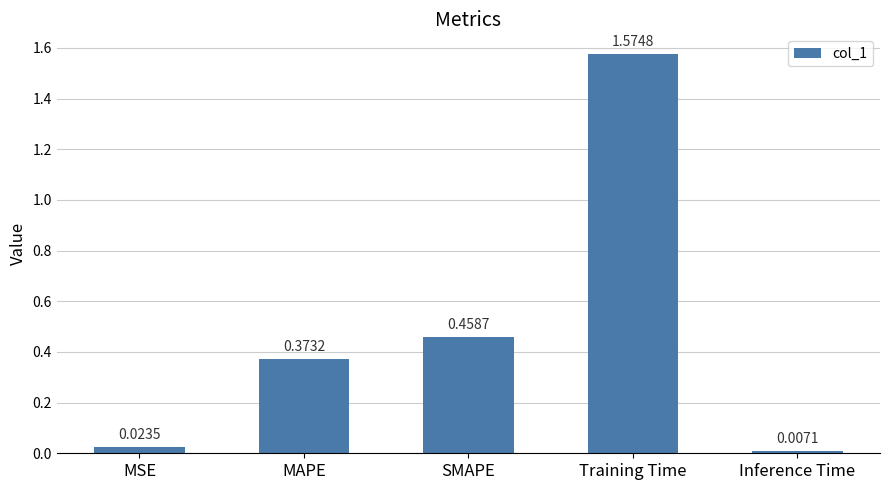

How many categories are shown in the chart?

5